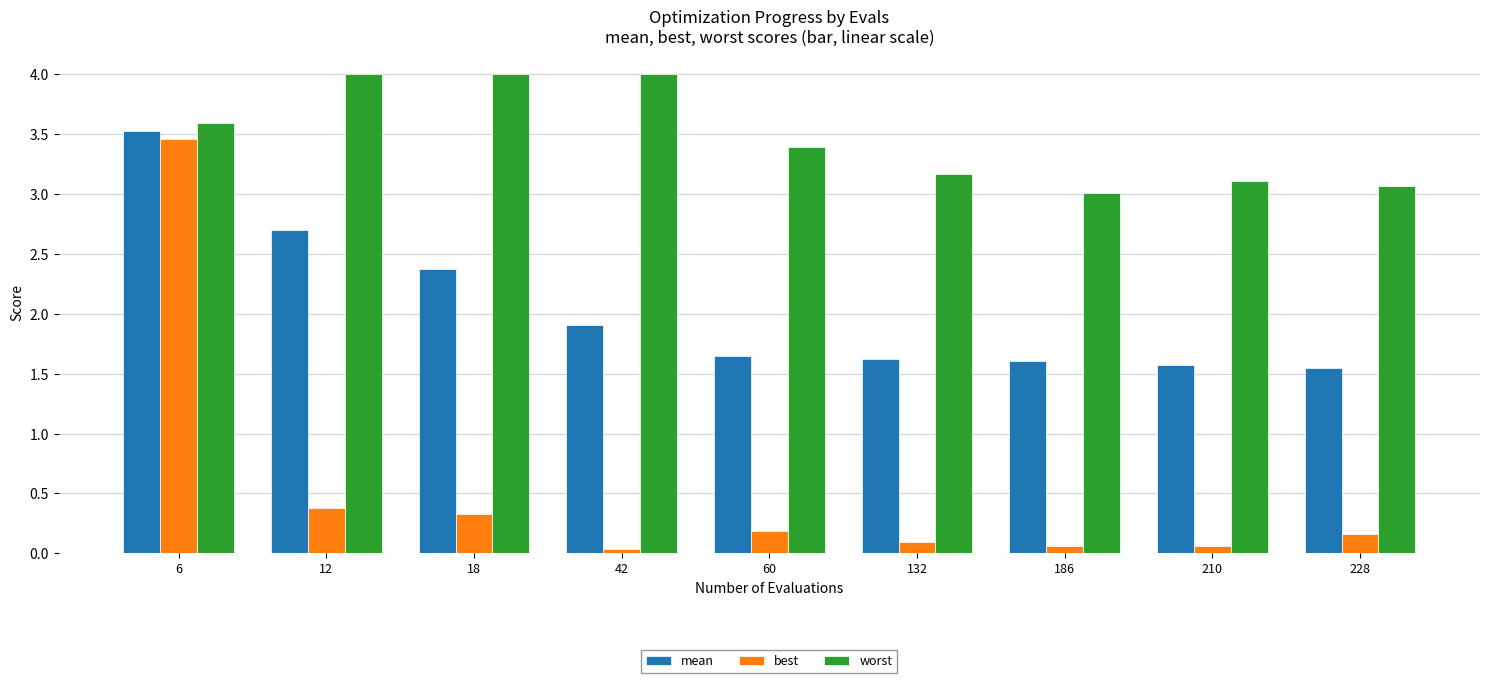

Which series has the widest spread of values?

best